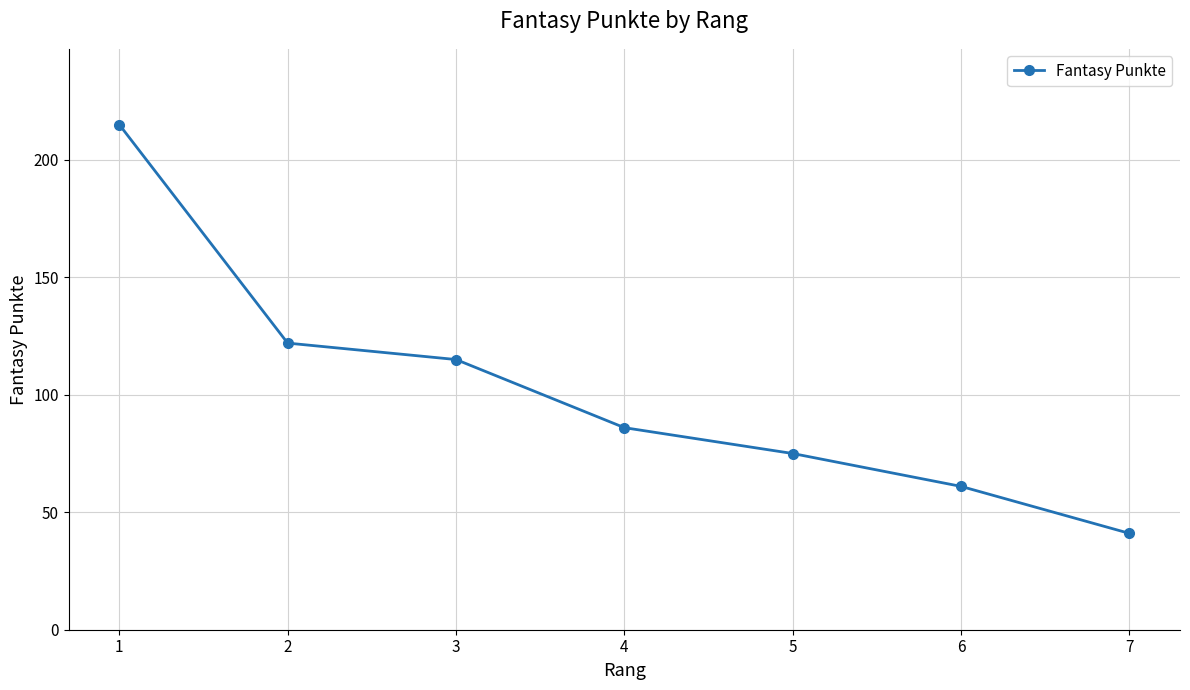

What is the sum of the values at 4 and 5?

161